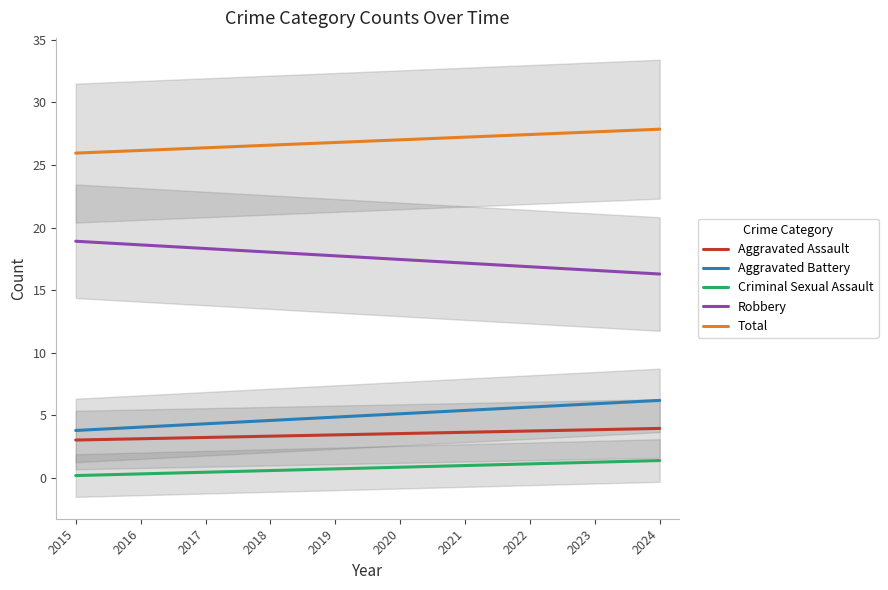

Does the chart have visible grid lines?

No